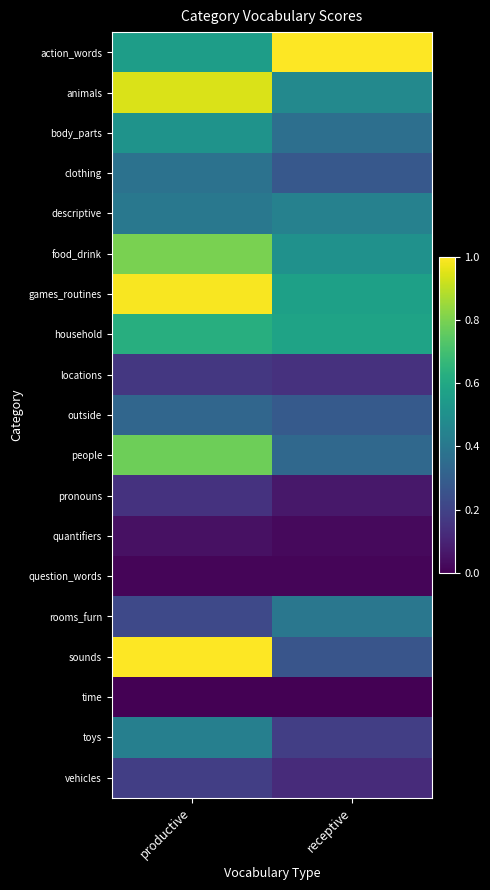

Count the number of categories in the chart.

2